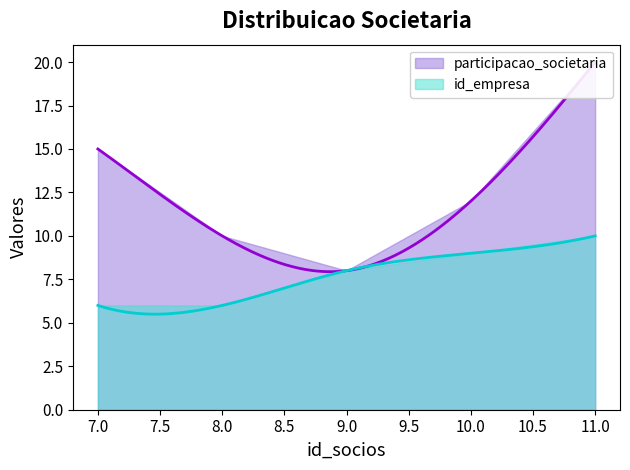

What is the sum of all id_empresa values?

39